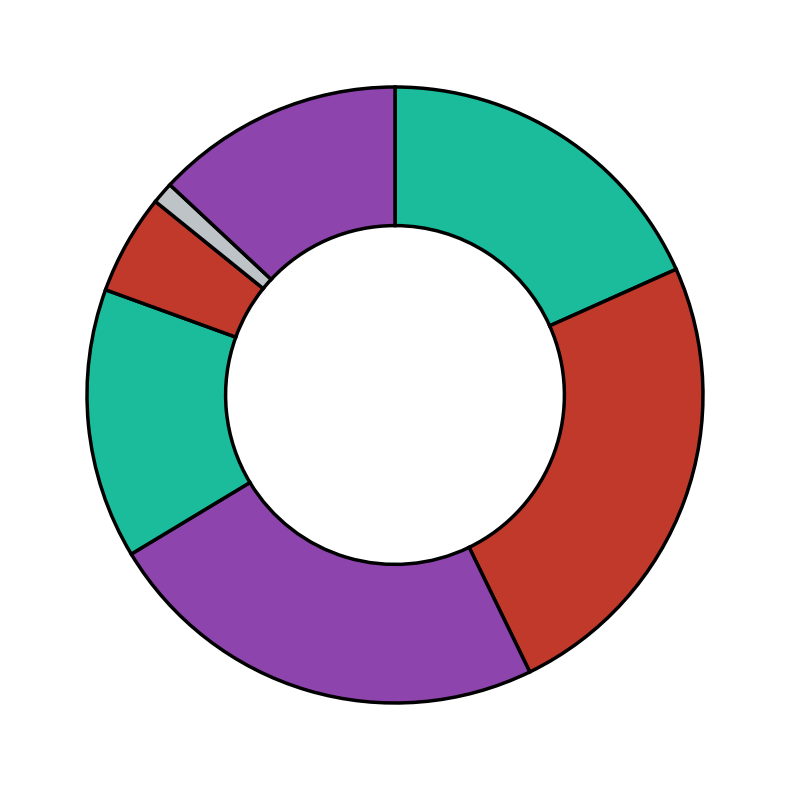

To the nearest percent, what is the difference between the largest and smallest slice percentages?

23%